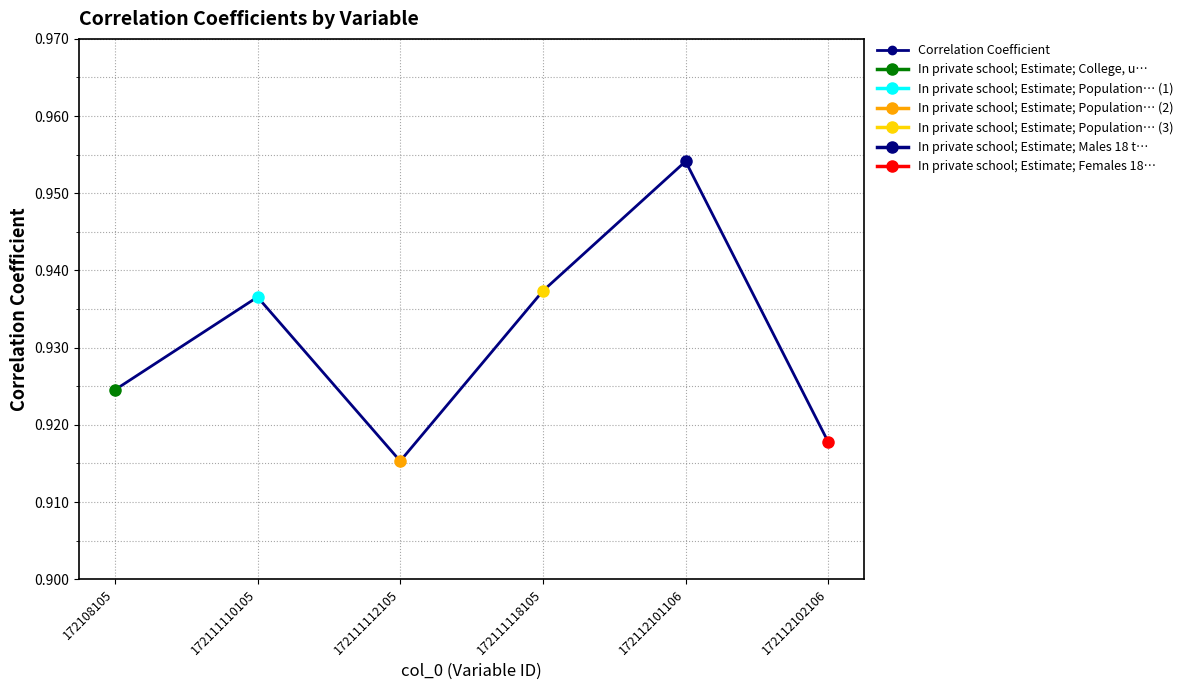

Reading left to right, transcribe all the data shown in this chart.

0.9	0.9	0.9	0.9	1.0	0.9